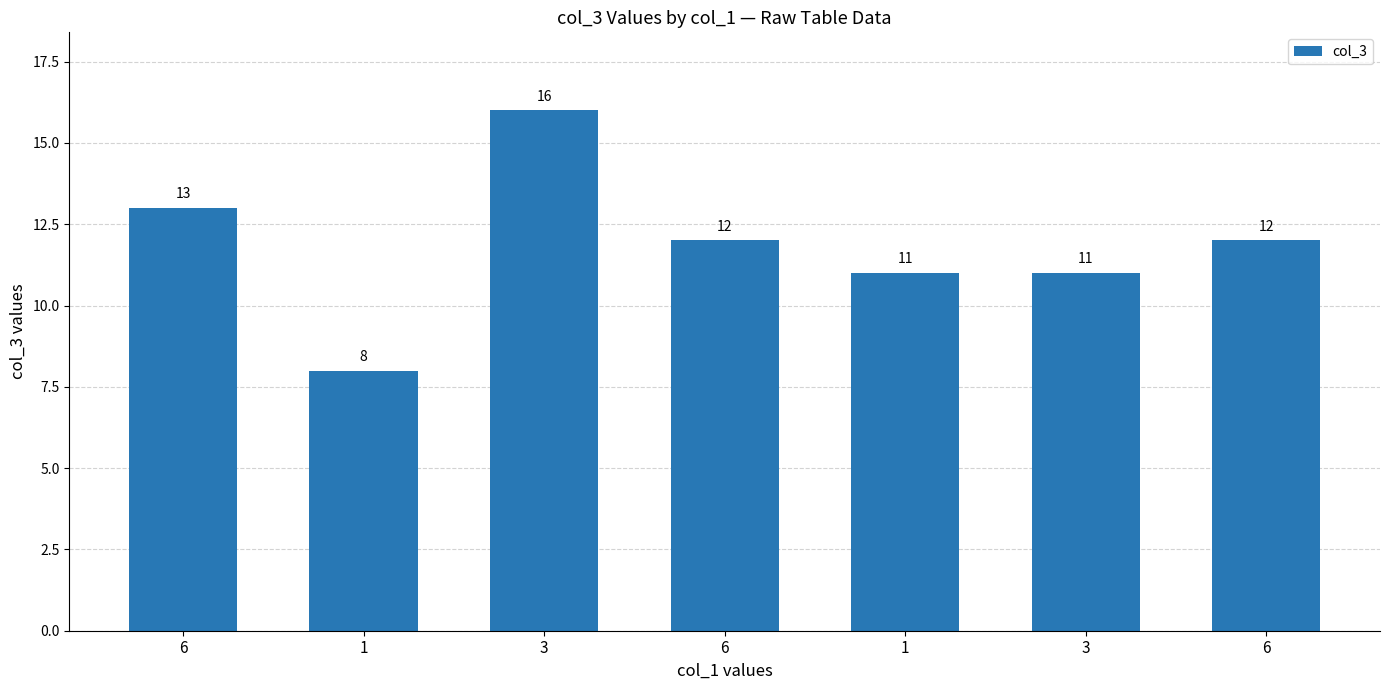

Reading left to right, what are all the values shown in this chart?

13	8	16	12	11	11	12